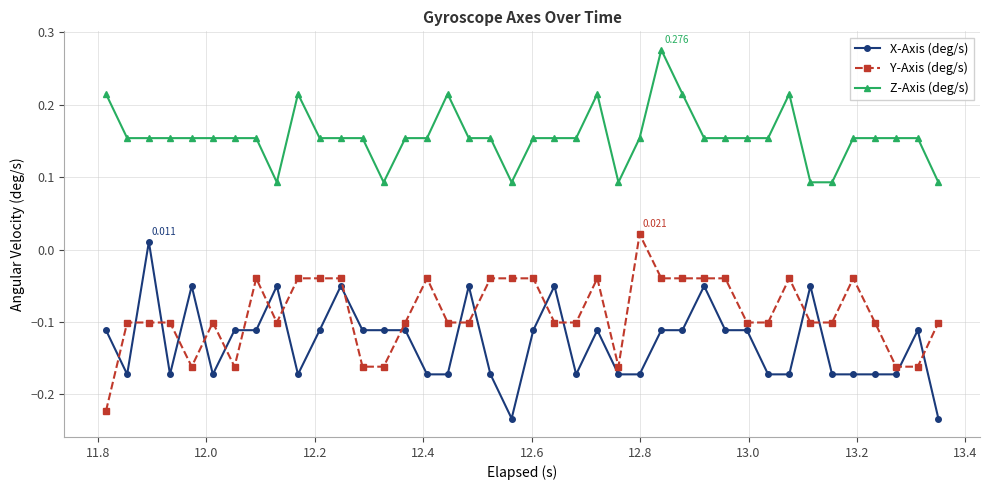

Which series has the largest total across all categories?

Z-Axis (deg/s)